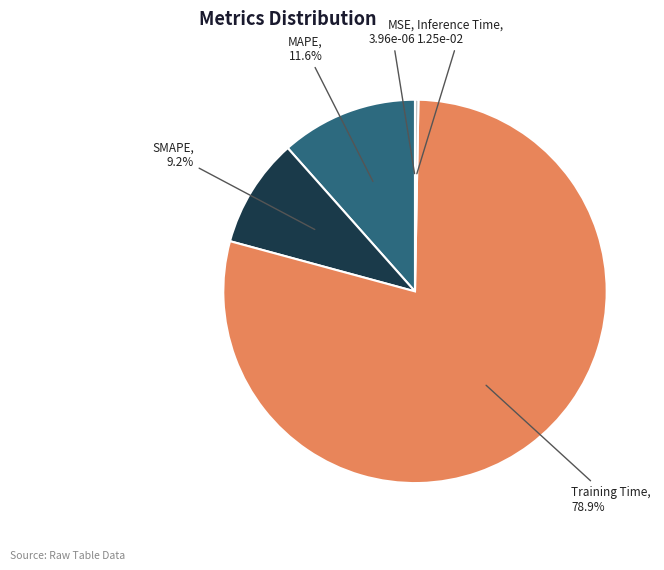

Which slice is the largest?

Training Time